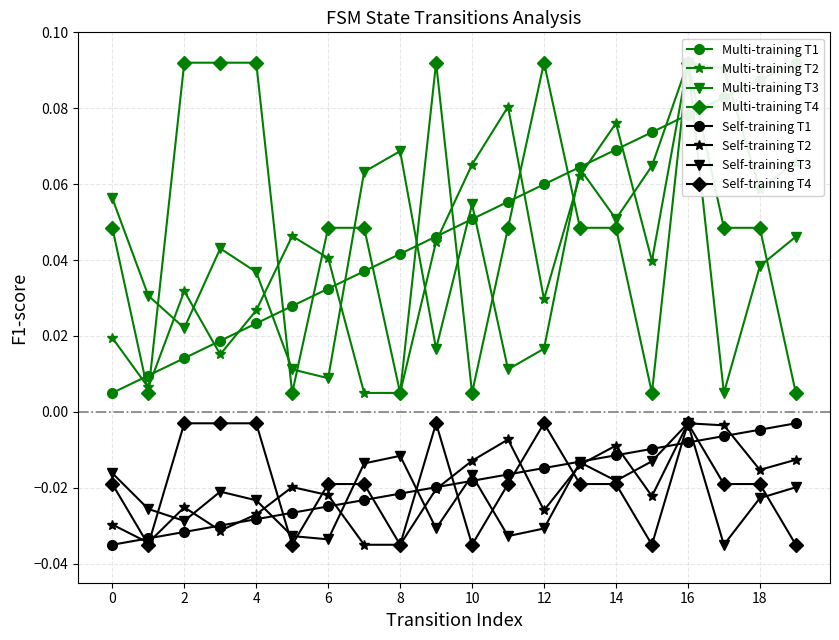

Is it true that output_symbol sum (T4) equals 0.1 at 3?

True